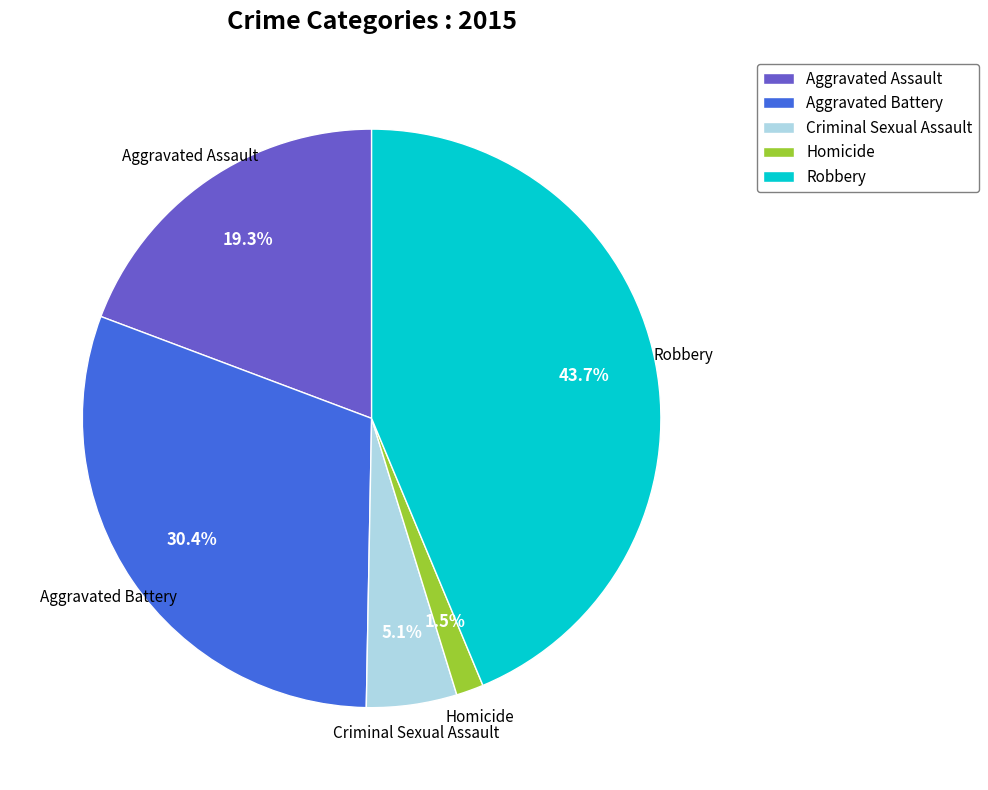

To the nearest percent, what is the combined percentage of Aggravated Battery and Homicide?

32%